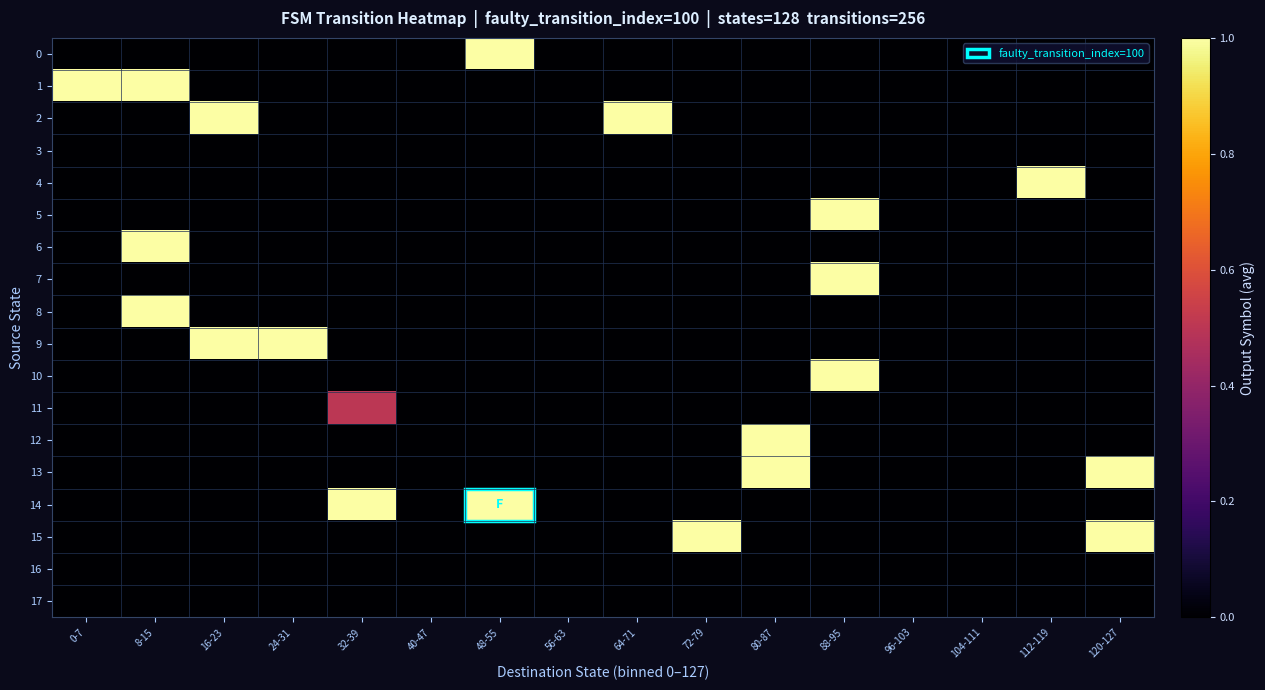

Reading right to left, list all the values displayed in this chart.

0: 120-127=0.0	112-119=0.0	104-111=0.0	96-103=0.0	88-95=0.0	80-87=0.0	72-79=0.0	64-71=0.0	56-63=0.0	48-55=1.0	40-47=0.0	32-39=0.0	24-31=0.0	16-23=0.0	8-15=0.0	0-7=0.0
1: 120-127=0.0	112-119=0.0	104-111=0.0	96-103=0.0	88-95=0.0	80-87=0.0	72-79=0.0	64-71=0.0	56-63=0.0	48-55=0.0	40-47=0.0	32-39=0.0	24-31=0.0	16-23=0.0	8-15=1.0	0-7=1.0
2: 120-127=0.0	112-119=0.0	104-111=0.0	96-103=0.0	88-95=0.0	80-87=0.0	72-79=0.0	64-71=1.0	56-63=0.0	48-55=0.0	40-47=0.0	32-39=0.0	24-31=0.0	16-23=1.0	8-15=0.0	0-7=0.0
3: 120-127=0.0	112-119=0.0	104-111=0.0	96-103=0.0	88-95=0.0	80-87=0.0	72-79=0.0	64-71=0.0	56-63=0.0	48-55=0.0	40-47=0.0	32-39=0.0	24-31=0.0	16-23=0.0	8-15=0.0	0-7=0.0
4: 120-127=0.0	112-119=1.0	104-111=0.0	96-103=0.0	88-95=0.0	80-87=0.0	72-79=0.0	64-71=0.0	56-63=0.0	48-55=0.0	40-47=0.0	32-39=0.0	24-31=0.0	16-23=0.0	8-15=0.0	0-7=0.0
5: 120-127=0.0	112-119=0.0	104-111=0.0	96-103=0.0	88-95=1.0	80-87=0.0	72-79=0.0	64-71=0.0	56-63=0.0	48-55=0.0	40-47=0.0	32-39=0.0	24-31=0.0	16-23=0.0	8-15=0.0	0-7=0.0
6: 120-127=0.0	112-119=0.0	104-111=0.0	96-103=0.0	88-95=0.0	80-87=0.0	72-79=0.0	64-71=0.0	56-63=0.0	48-55=0.0	40-47=0.0	32-39=0.0	24-31=0.0	16-23=0.0	8-15=1.0	0-7=0.0
7: 120-127=0.0	112-119=0.0	104-111=0.0	96-103=0.0	88-95=1.0	80-87=0.0	72-79=0.0	64-71=0.0	56-63=0.0	48-55=0.0	40-47=0.0	32-39=0.0	24-31=0.0	16-23=0.0	8-15=0.0	0-7=0.0
8: 120-127=0.0	112-119=0.0	104-111=0.0	96-103=0.0	88-95=0.0	80-87=0.0	72-79=0.0	64-71=0.0	56-63=0.0	48-55=0.0	40-47=0.0	32-39=0.0	24-31=0.0	16-23=0.0	8-15=1.0	0-7=0.0
9: 120-127=0.0	112-119=0.0	104-111=0.0	96-103=0.0	88-95=0.0	80-87=0.0	72-79=0.0	64-71=0.0	56-63=0.0	48-55=0.0	40-47=0.0	32-39=0.0	24-31=1.0	16-23=1.0	8-15=0.0	0-7=0.0
10: 120-127=0.0	112-119=0.0	104-111=0.0	96-103=0.0	88-95=1.0	80-87=0.0	72-79=0.0	64-71=0.0	56-63=0.0	48-55=0.0	40-47=0.0	32-39=0.0	24-31=0.0	16-23=0.0	8-15=0.0	0-7=0.0
11: 120-127=0.0	112-119=0.0	104-111=0.0	96-103=0.0	88-95=0.0	80-87=0.0	72-79=0.0	64-71=0.0	56-63=0.0	48-55=0.0	40-47=0.0	32-39=0.5	24-31=0.0	16-23=0.0	8-15=0.0	0-7=0.0
12: 120-127=0.0	112-119=0.0	104-111=0.0	96-103=0.0	88-95=0.0	80-87=1.0	72-79=0.0	64-71=0.0	56-63=0.0	48-55=0.0	40-47=0.0	32-39=0.0	24-31=0.0	16-23=0.0	8-15=0.0	0-7=0.0
13: 120-127=1.0	112-119=0.0	104-111=0.0	96-103=0.0	88-95=0.0	80-87=1.0	72-79=0.0	64-71=0.0	56-63=0.0	48-55=0.0	40-47=0.0	32-39=0.0	24-31=0.0	16-23=0.0	8-15=0.0	0-7=0.0
14: 120-127=0.0	112-119=0.0	104-111=0.0	96-103=0.0	88-95=0.0	80-87=0.0	72-79=0.0	64-71=0.0	56-63=0.0	48-55=1.0	40-47=0.0	32-39=1.0	24-31=0.0	16-23=0.0	8-15=0.0	0-7=0.0
15: 120-127=1.0	112-119=0.0	104-111=0.0	96-103=0.0	88-95=0.0	80-87=0.0	72-79=1.0	64-71=0.0	56-63=0.0	48-55=0.0	40-47=0.0	32-39=0.0	24-31=0.0	16-23=0.0	8-15=0.0	0-7=0.0
16: 120-127=0.0	112-119=0.0	104-111=0.0	96-103=0.0	88-95=0.0	80-87=0.0	72-79=0.0	64-71=0.0	56-63=0.0	48-55=0.0	40-47=0.0	32-39=0.0	24-31=0.0	16-23=0.0	8-15=0.0	0-7=0.0
17: 120-127=0.0	112-119=0.0	104-111=0.0	96-103=0.0	88-95=0.0	80-87=0.0	72-79=0.0	64-71=0.0	56-63=0.0	48-55=0.0	40-47=0.0	32-39=0.0	24-31=0.0	16-23=0.0	8-15=0.0	0-7=0.0